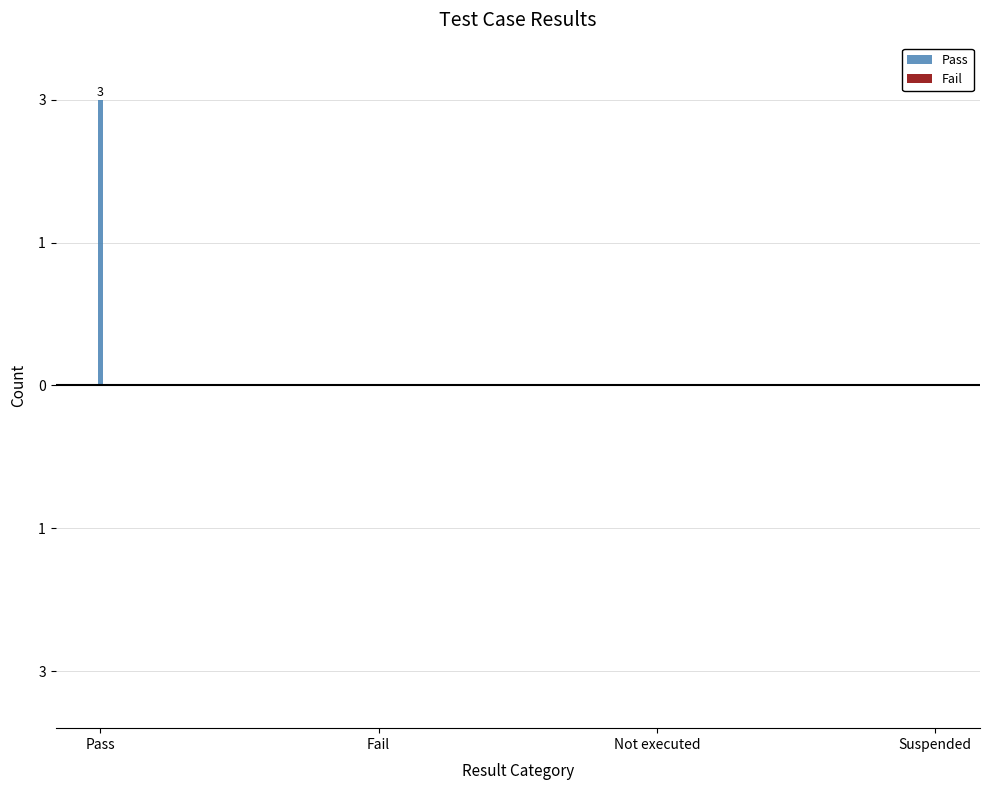

What is the greatest value displayed?

3